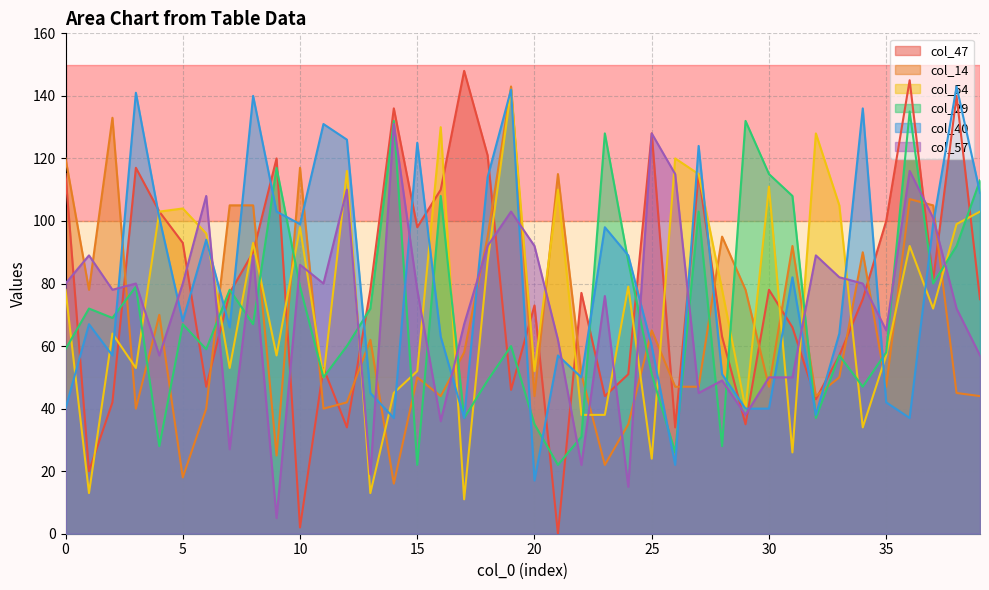

True or false: col_40 and col_57 intersect in this chart.

True